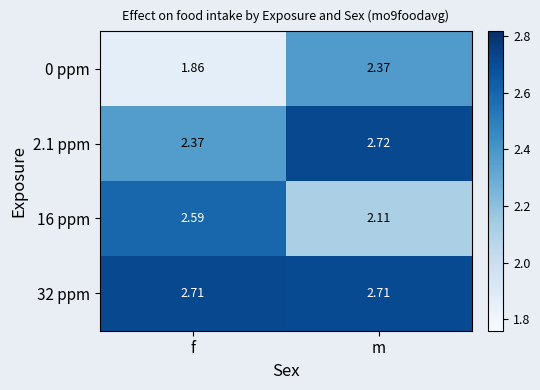

Which category has the lowest value across all series?

f